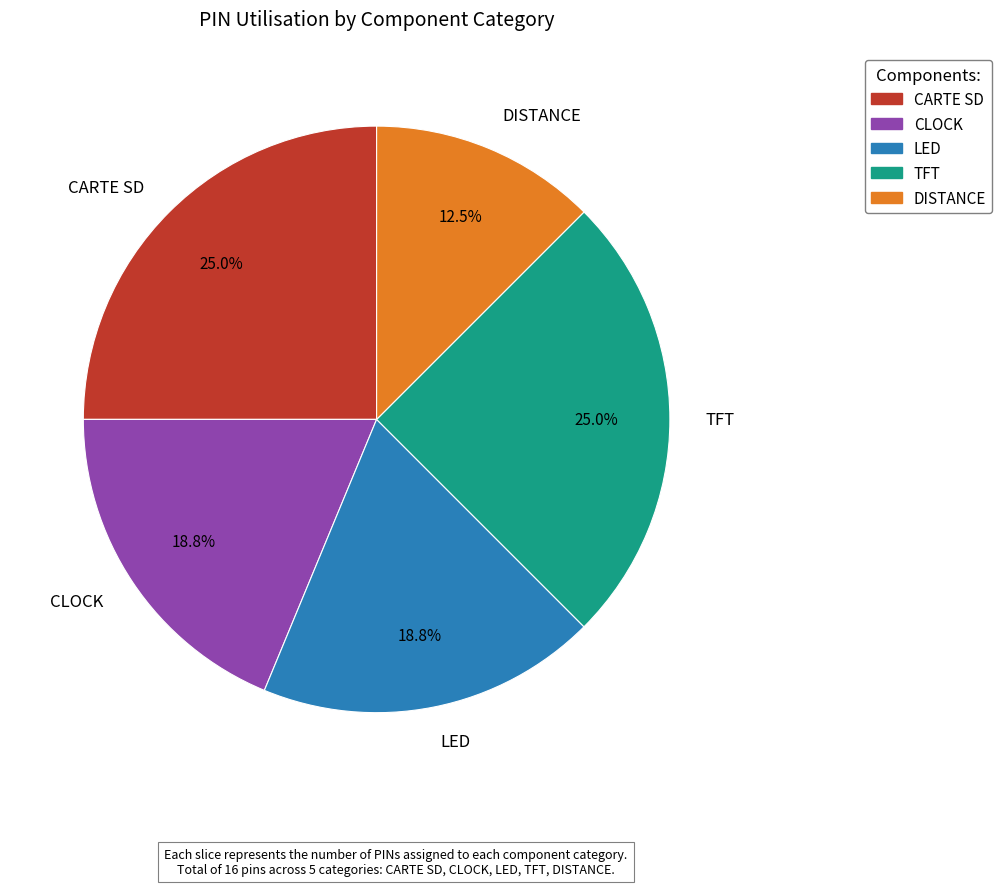

What is the ratio of the value at CARTE SD to the value at DISTANCE?

2.0